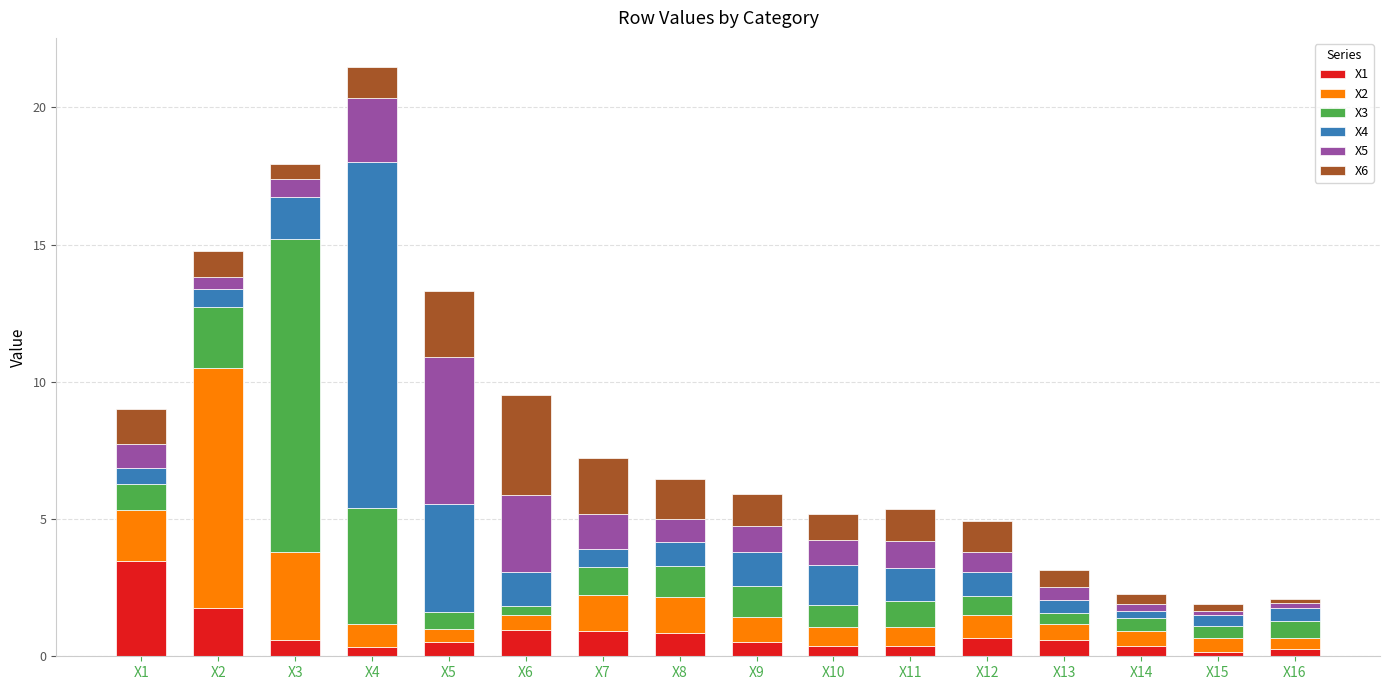

What is the total value across all series at X9?

5.9